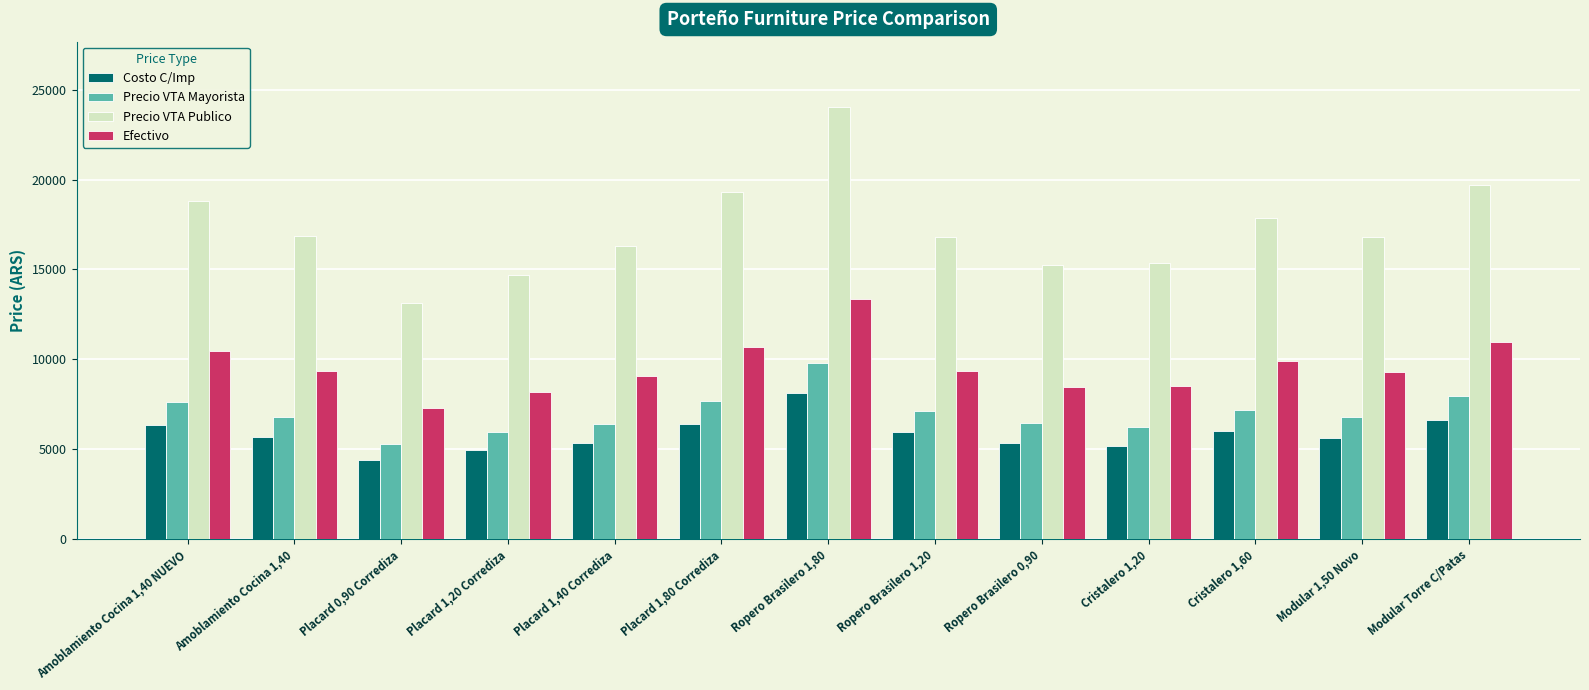

At which category is the sum across all series the highest?

Ropero Brasilero 1,80